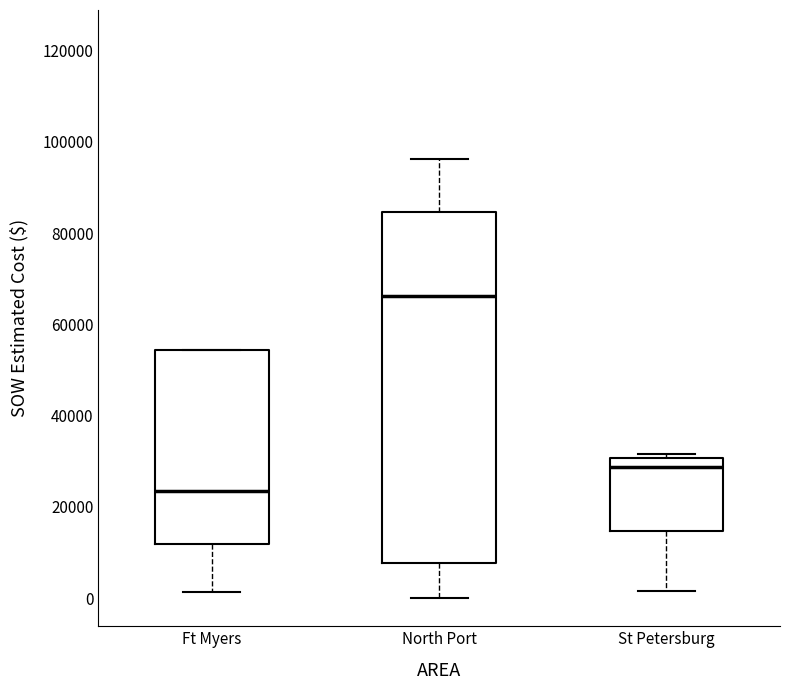

Comparing the boxes themselves (not the whiskers), which one is the tallest?

North Port